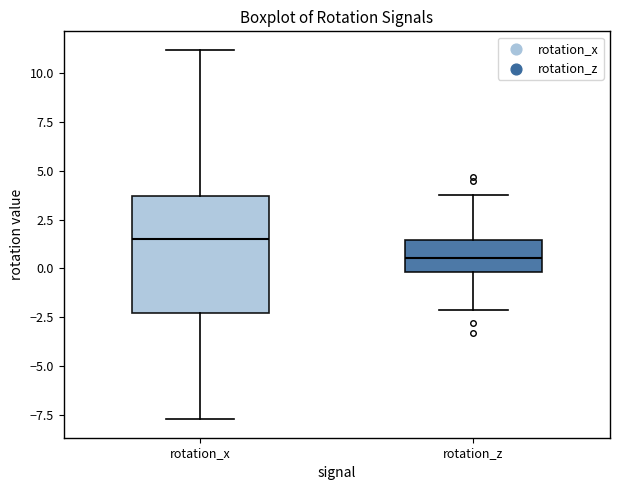

Reading left to right, transcribe this box plot: for each box, give where its median line is, the range the box spans, and where its two whiskers end, as read against the y-axis. The values are not printed on the chart, so give them approximately, as read against the axis.

rotation_x: median 1.5, box -2.5 to 3.5, whiskers -7.5 to 11.0
rotation_z: median 0.5, box 0.0 to 1.5, whiskers -2.0 to 4.0